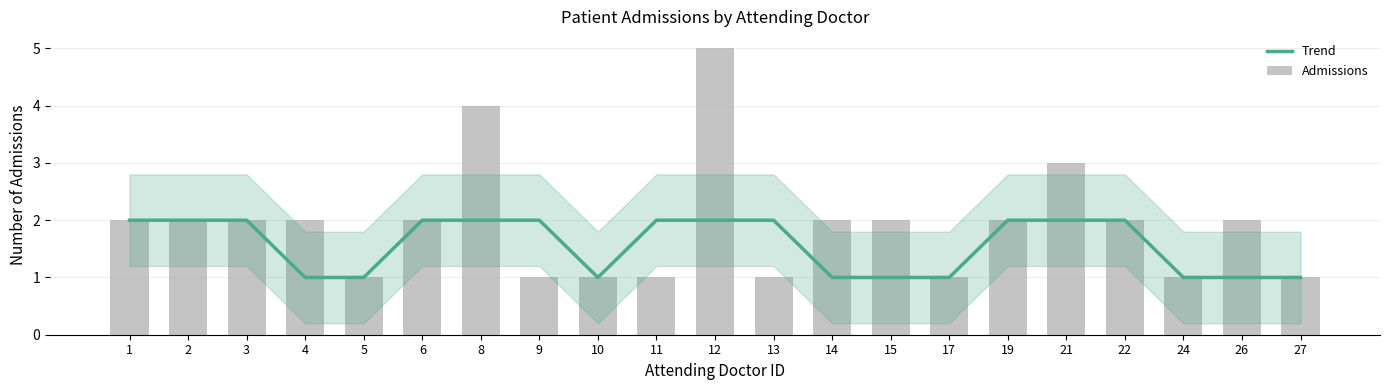

What is the sum of all Trend values?

33